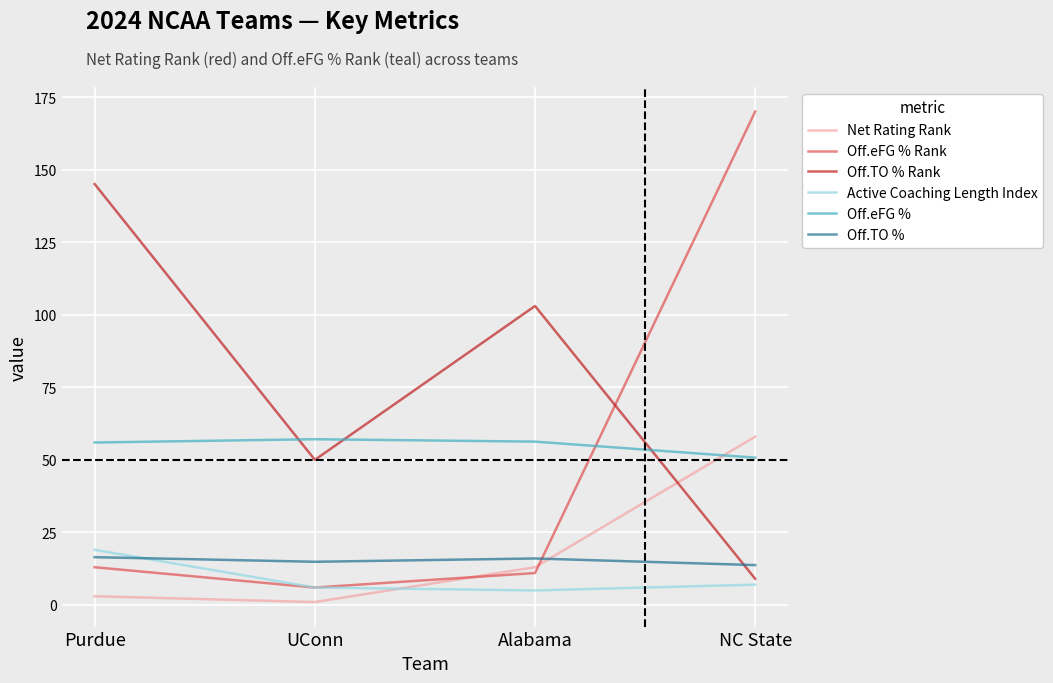

The Off.TO % series shows 16.0 at Alabama. True or false?

True